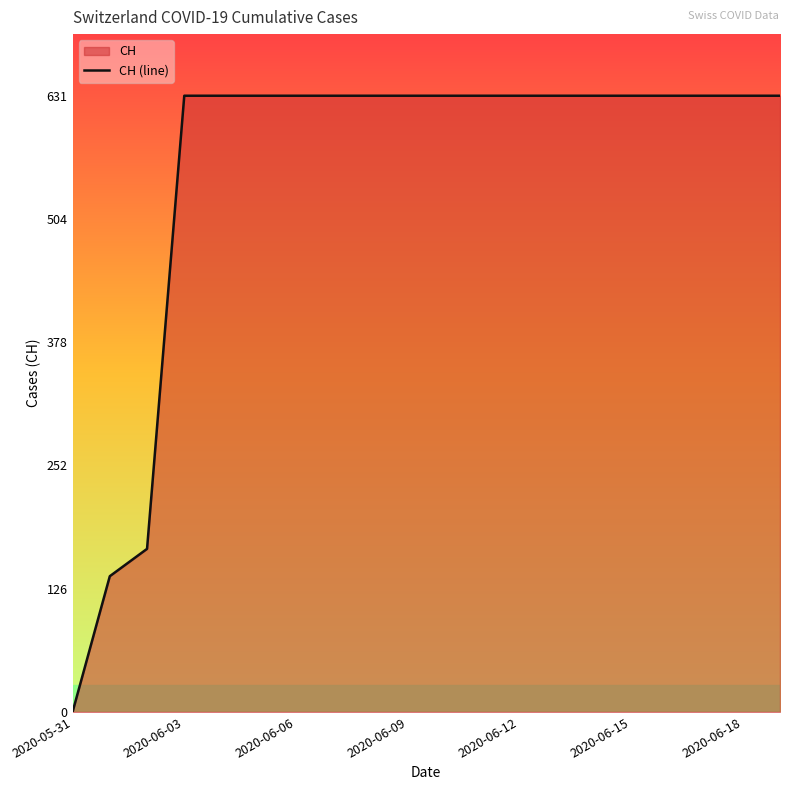

Reading left to right, extract all data points from this chart.

0	139	167	631	631	631	631	631	631	631	631	631	631	631	631	631	631	631	631	631